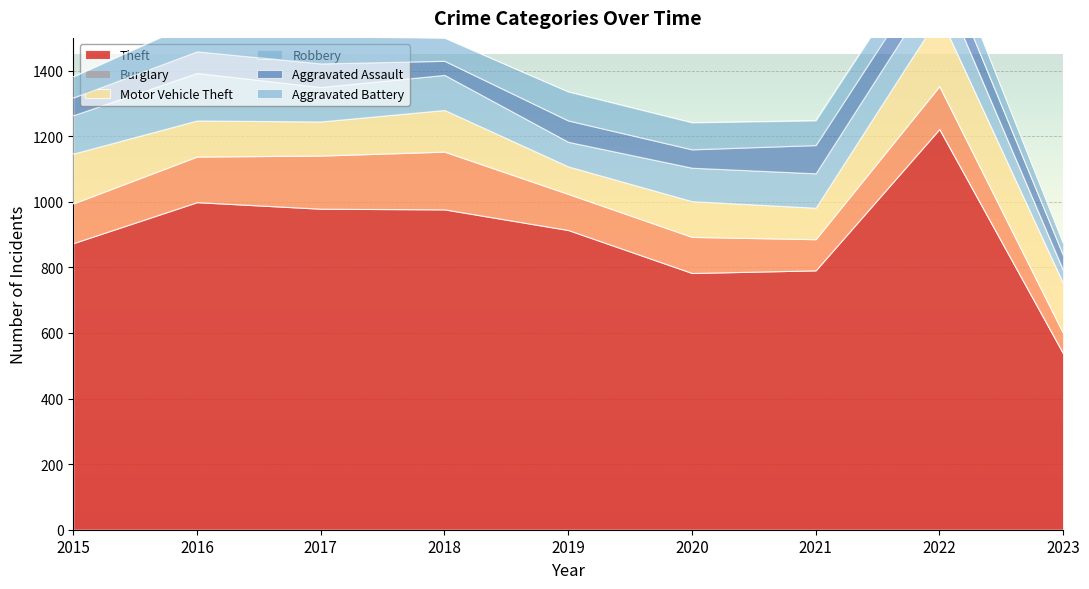

What is the sum of the Robbery values at 2017 and 2022?

212